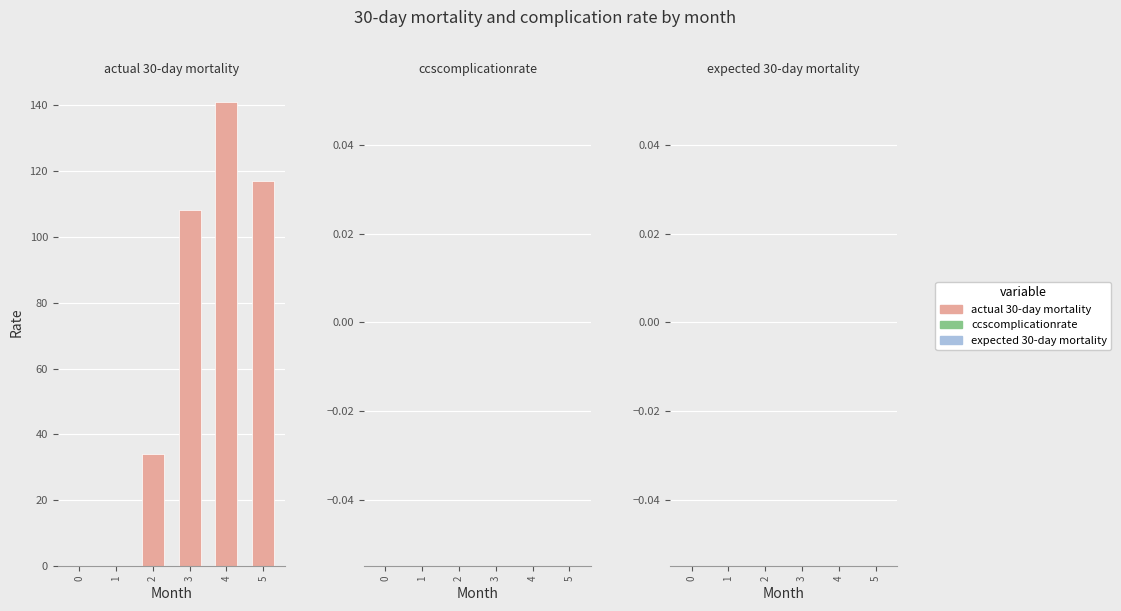

What is the change in value from 3 to 5?

+9